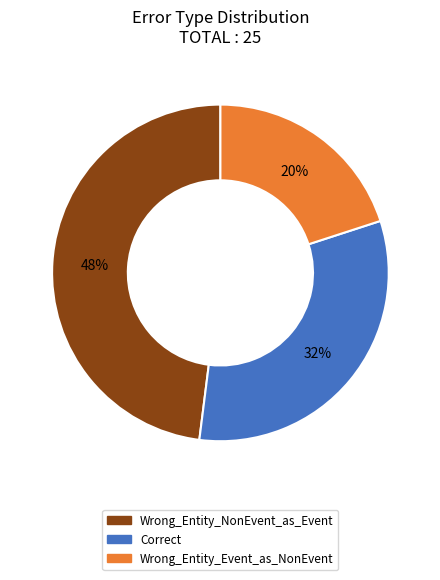

To the nearest percent, what is the difference between the largest and smallest slice percentages?

28%